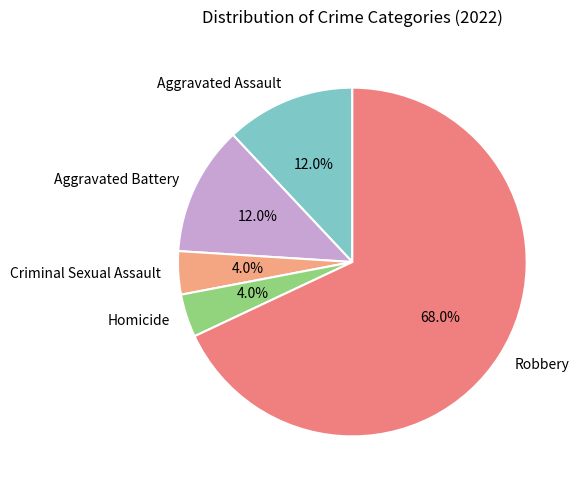

To the nearest percent, what portion does Aggravated Battery represent?

12%